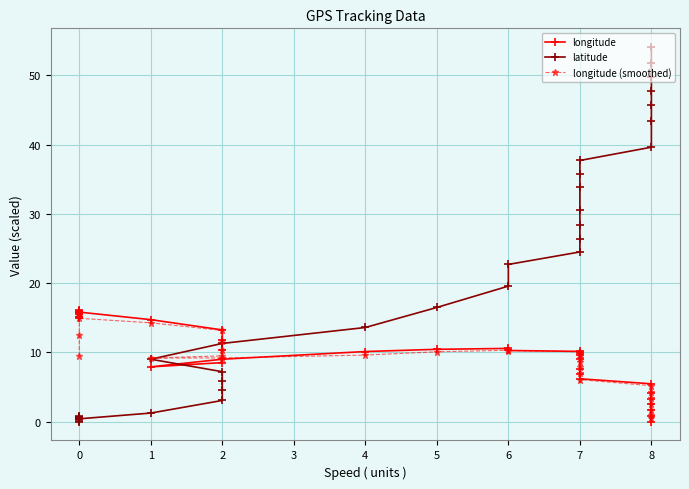

Between 6 and 8, which series saw the biggest shift?

latitude